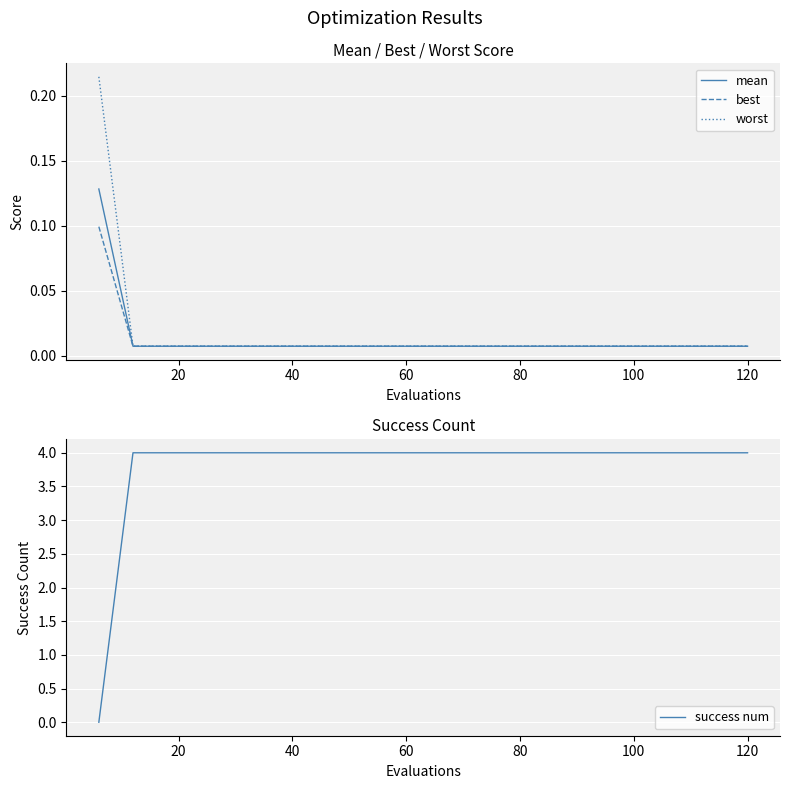

What is the difference between the maximum and minimum values in the best series?

0.1